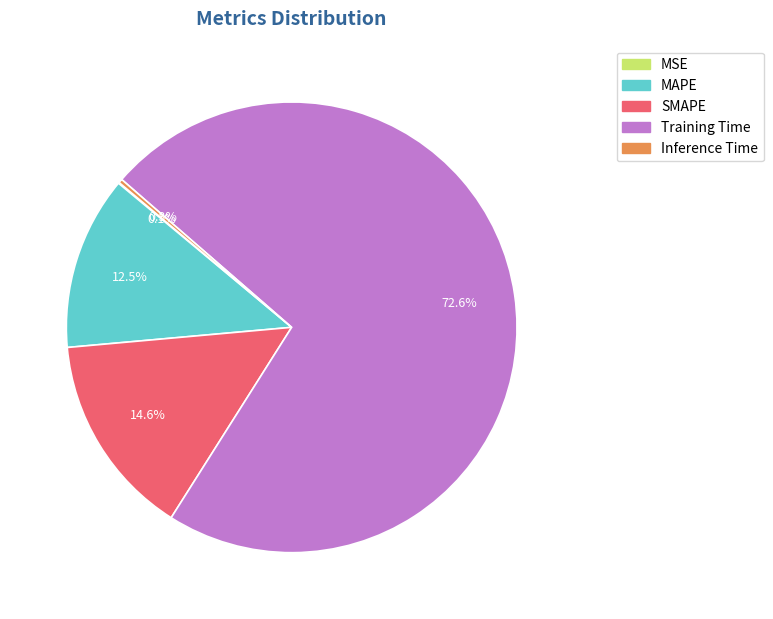

Which slice represents more than half of the pie?

Training Time